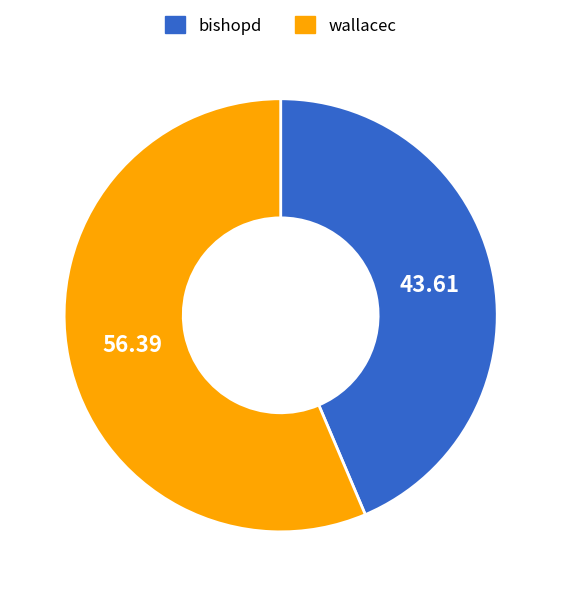

How many slices are in this pie chart?

2